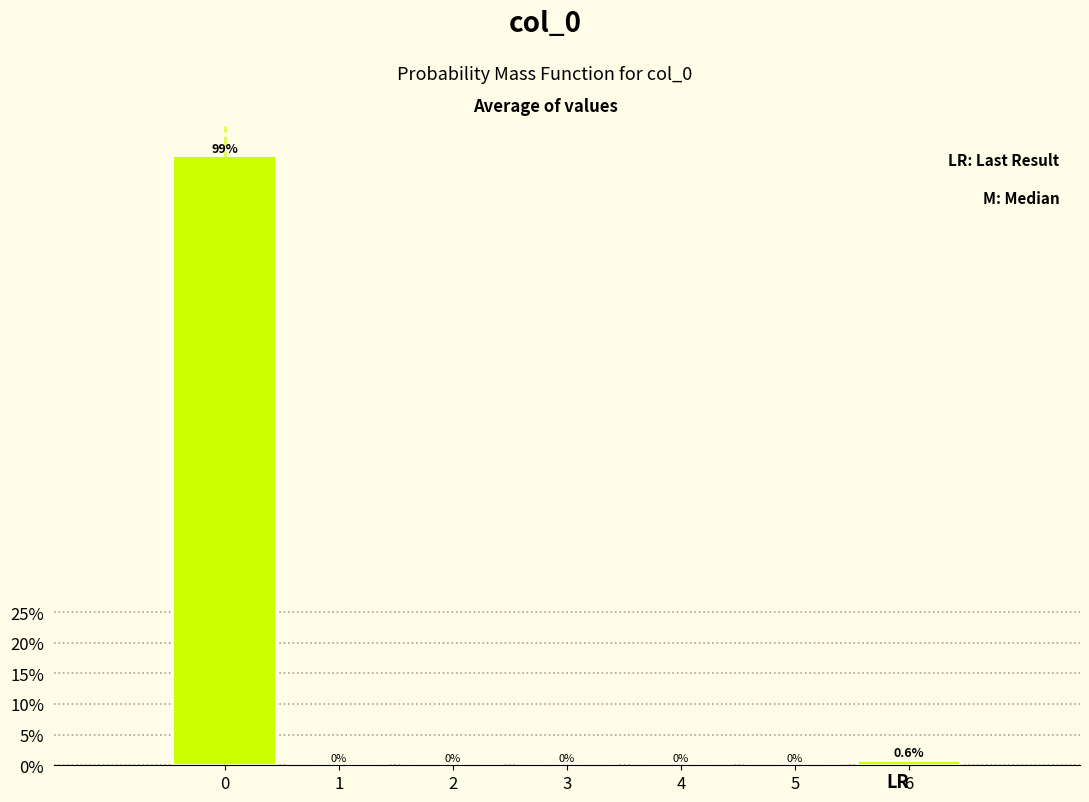

Which range on the x-axis has the tallest bar?

-0.5 to 0.5